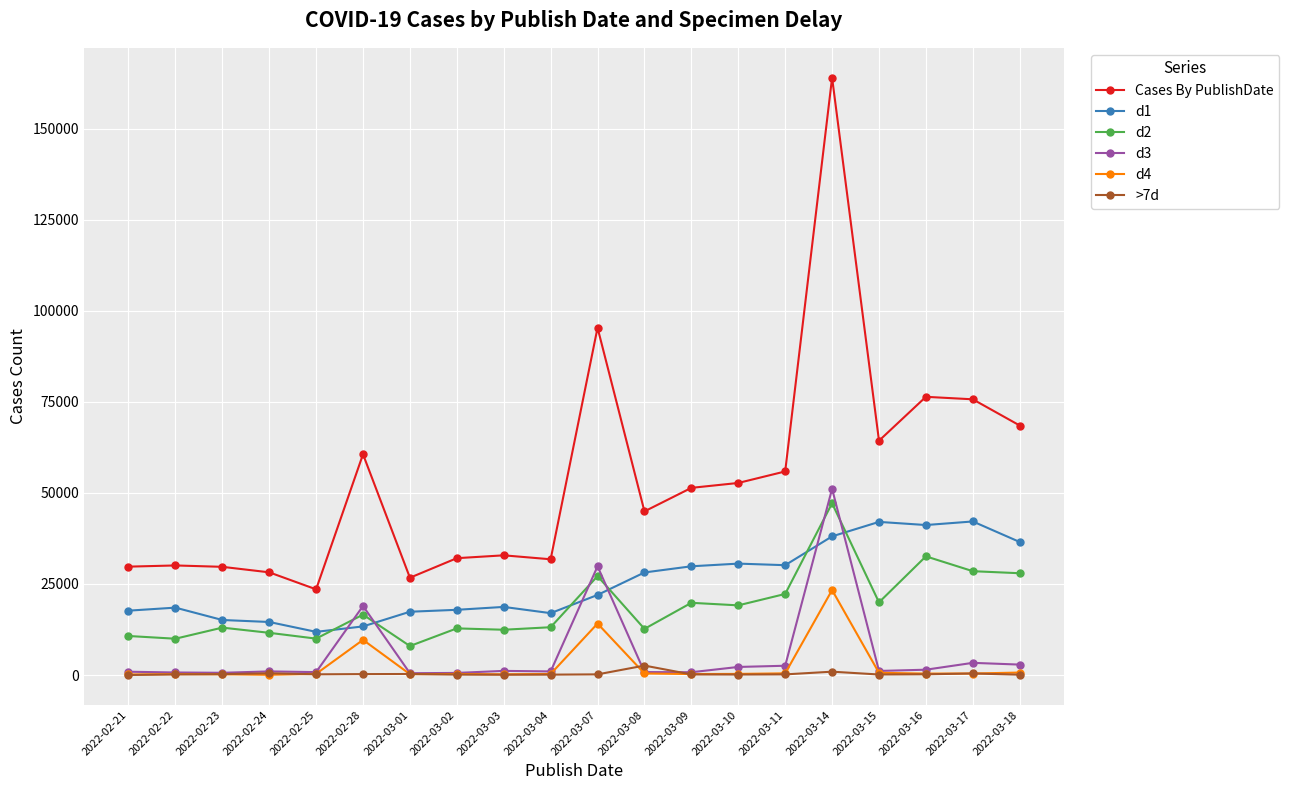

Which category has the highest value across all series?

2022-03-14